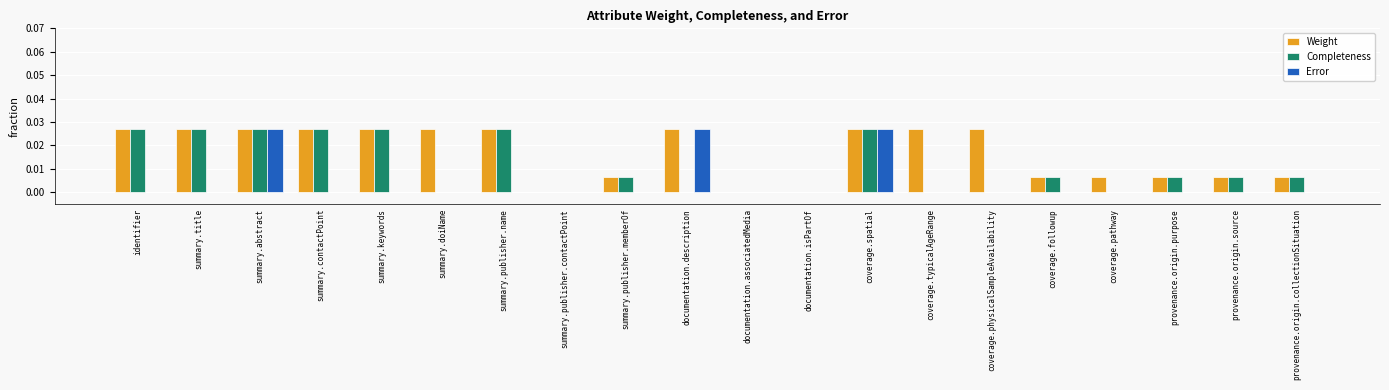

Which series changed the most between summary.abstract and provenance.origin.source?

Error